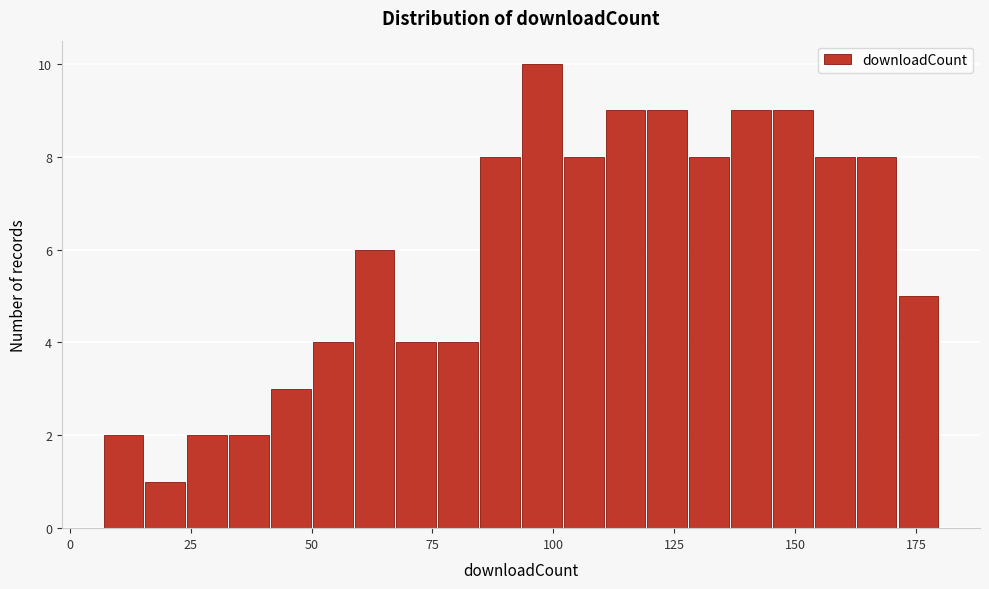

Around what value on the x-axis is the tallest bar? Give the approximate position of its centre, as read against the axis.

100